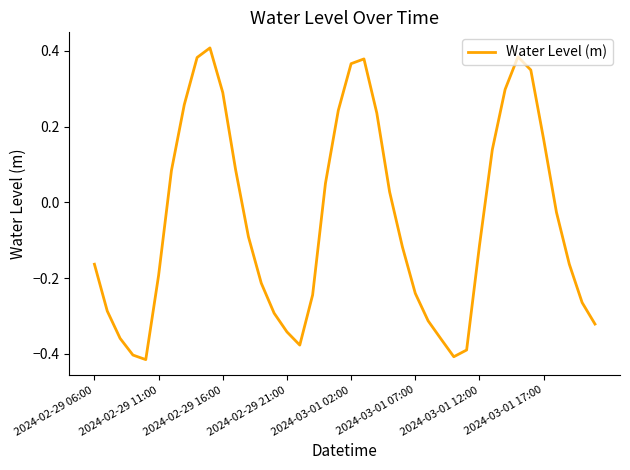

Does the chart display data point markers on the line(s)?

No